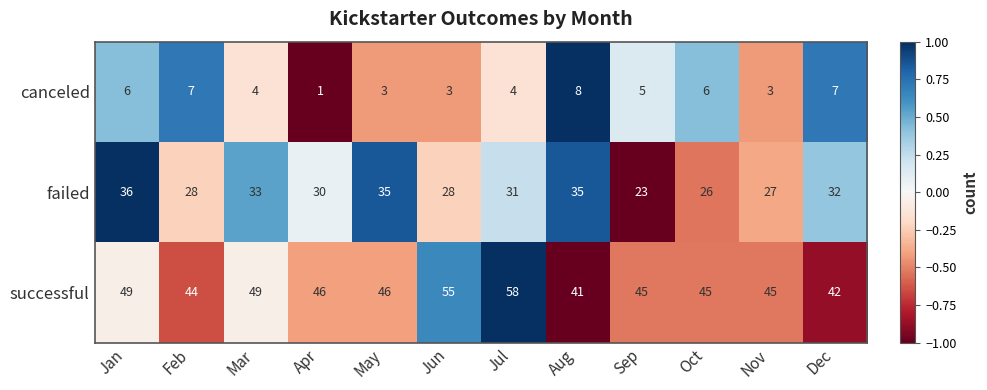

At which category does the chart reach its minimum across all series?

Apr